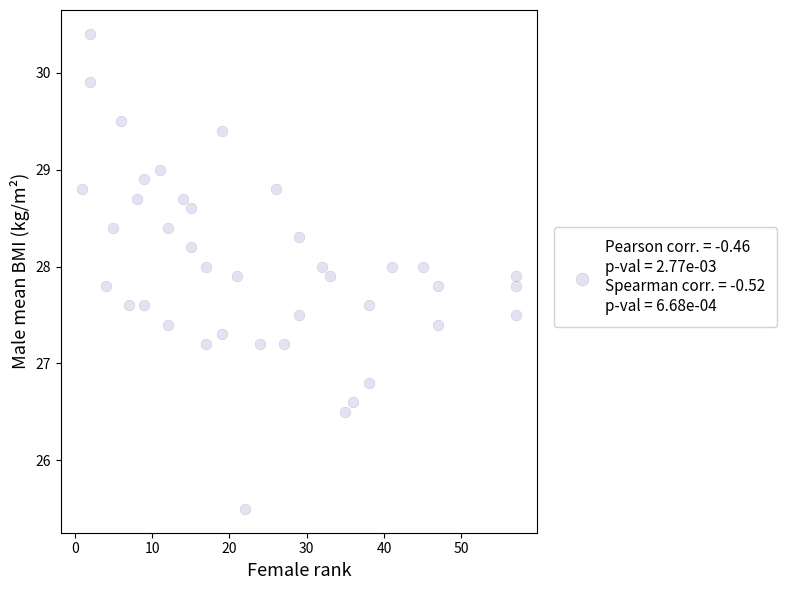

What is the range of Y values (max minus min)?

4.9